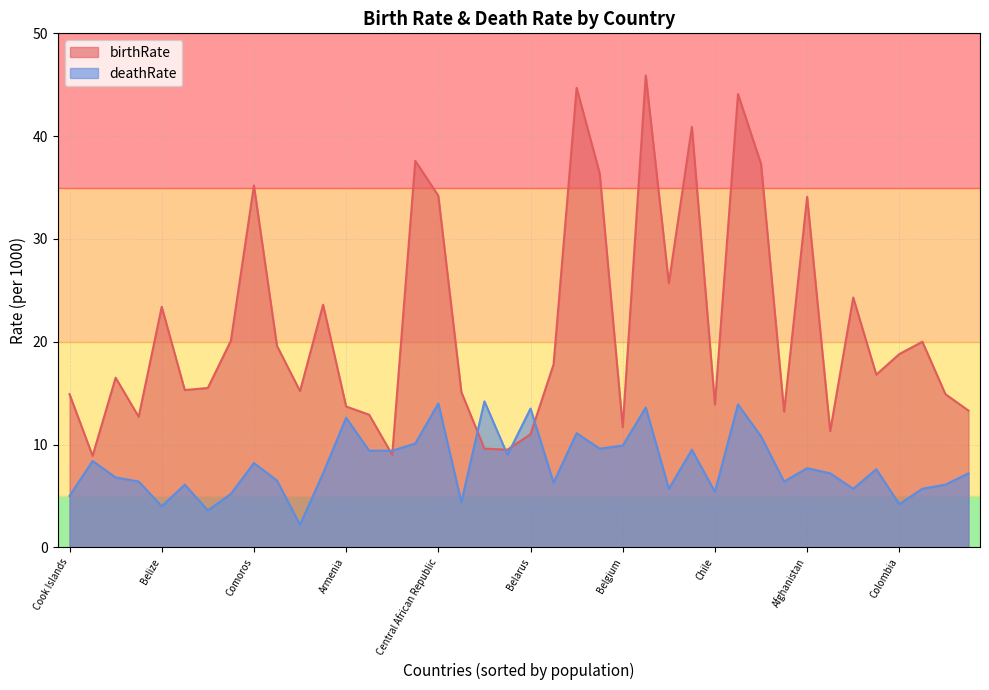

How many distinct data groups are displayed?

2